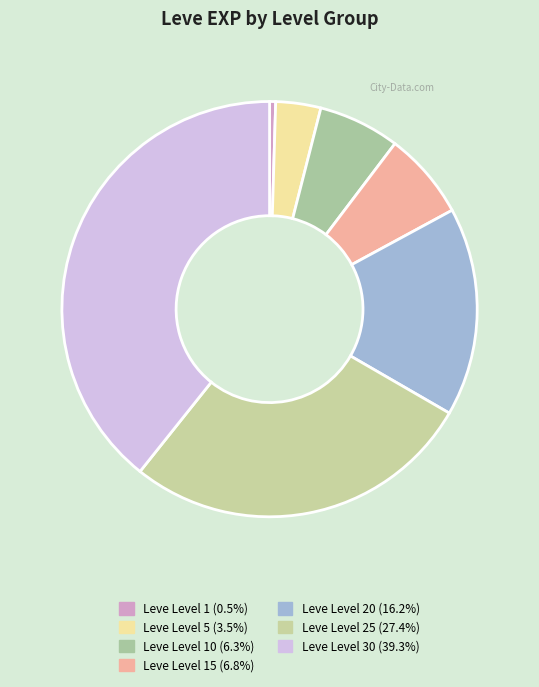

How many segments does this pie chart have?

7